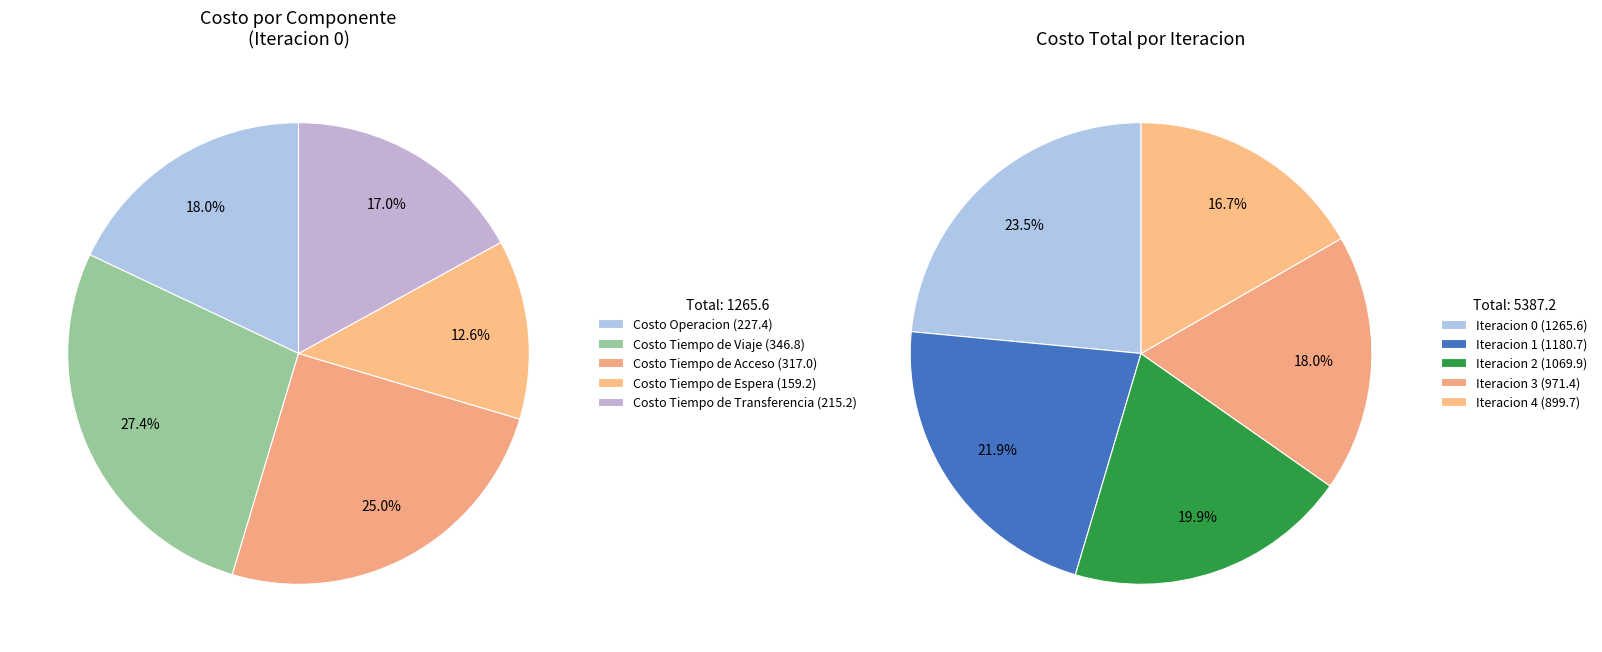

Does Iteracion 4 represent more than half of the total?

No